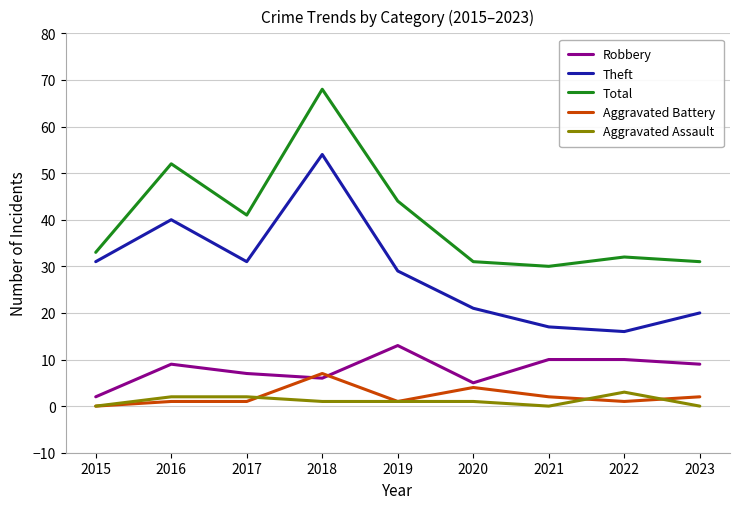

Reading left to right, extract all data points from this chart.

Robbery: 2015=2	2016=9	2017=7	2018=6	2019=13	2020=5	2021=10	2022=10	2023=9
Theft: 2015=31	2016=40	2017=31	2018=54	2019=29	2020=21	2021=17	2022=16	2023=20
Total: 2015=33	2016=52	2017=41	2018=68	2019=44	2020=31	2021=30	2022=32	2023=31
Aggravated Battery: 2015=0	2016=1	2017=1	2018=7	2019=1	2020=4	2021=2	2022=1	2023=2
Aggravated Assault: 2015=0	2016=2	2017=2	2018=1	2019=1	2020=1	2021=0	2022=3	2023=0